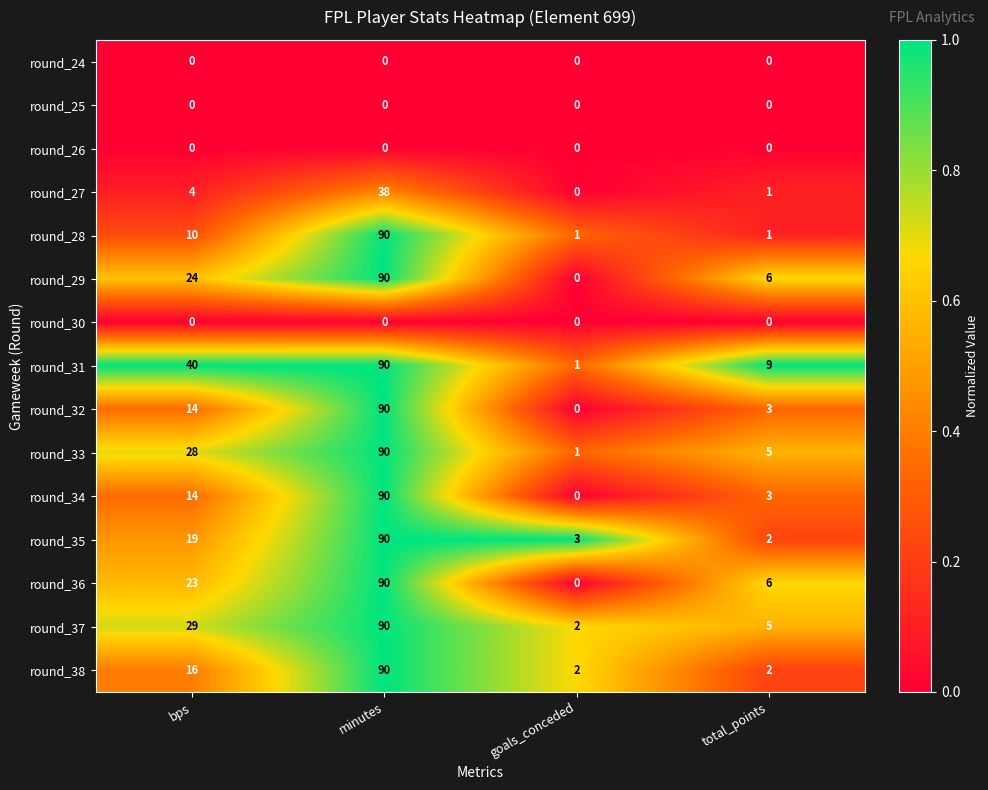

Which series changed the most between minutes and total_points?

round_28